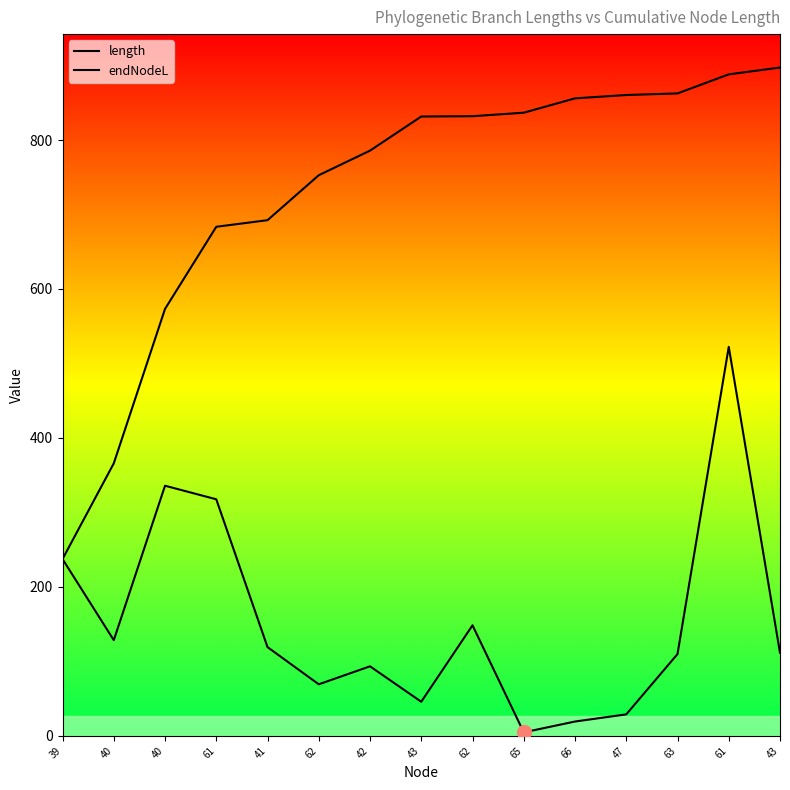

How many values in the length series exceed 111?

8